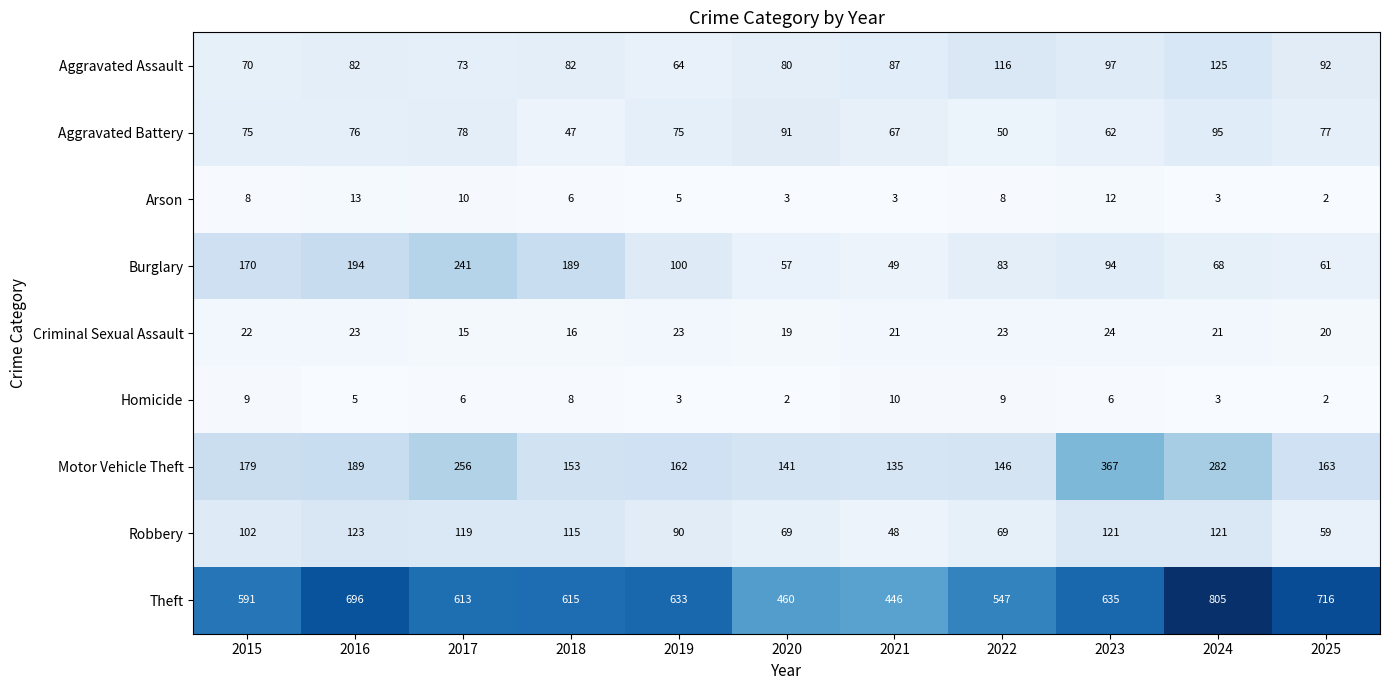

What is the difference between the maximum and minimum values in the Burglary series?

192